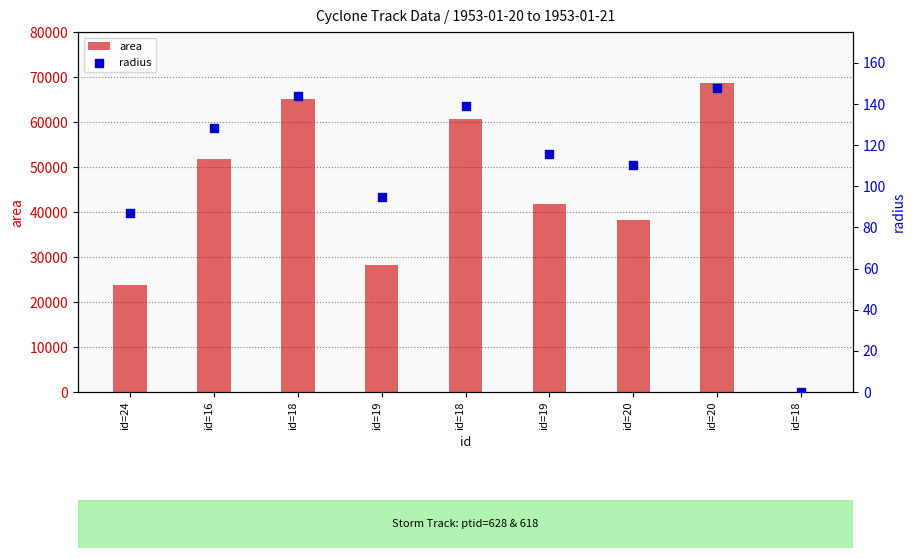

At which category is the sum across all series the highest?

id=20